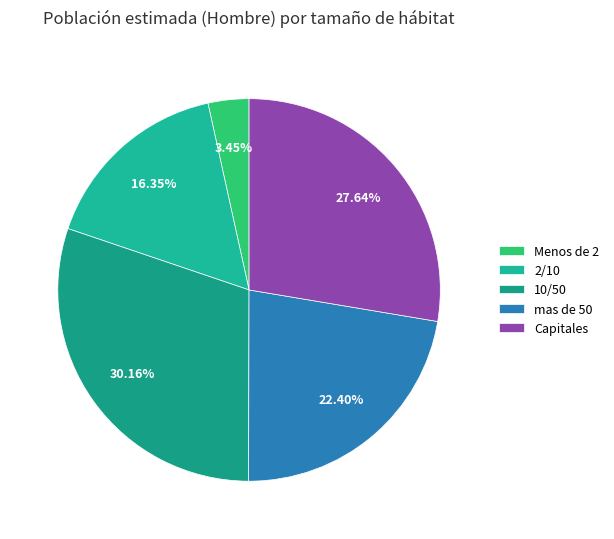

Rank the categories by value from highest to lowest.

10/50, Capitales, mas de 50, 2/10, Menos de 2